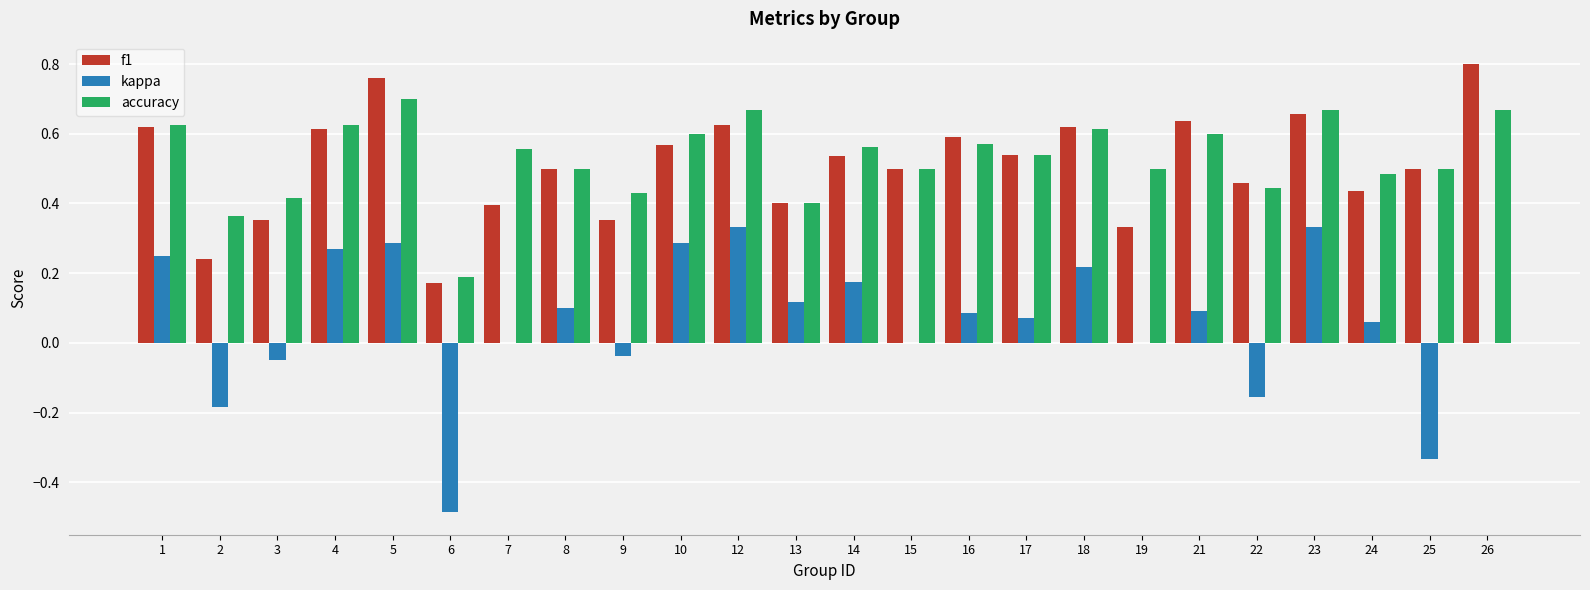

The kappa series shows 0.1 at 24. True or false?

True